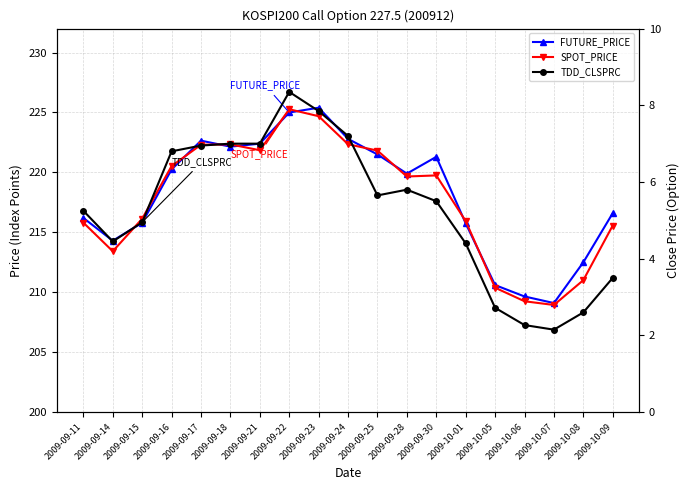

What is the label of the 6th point from the left?

2009-09-18